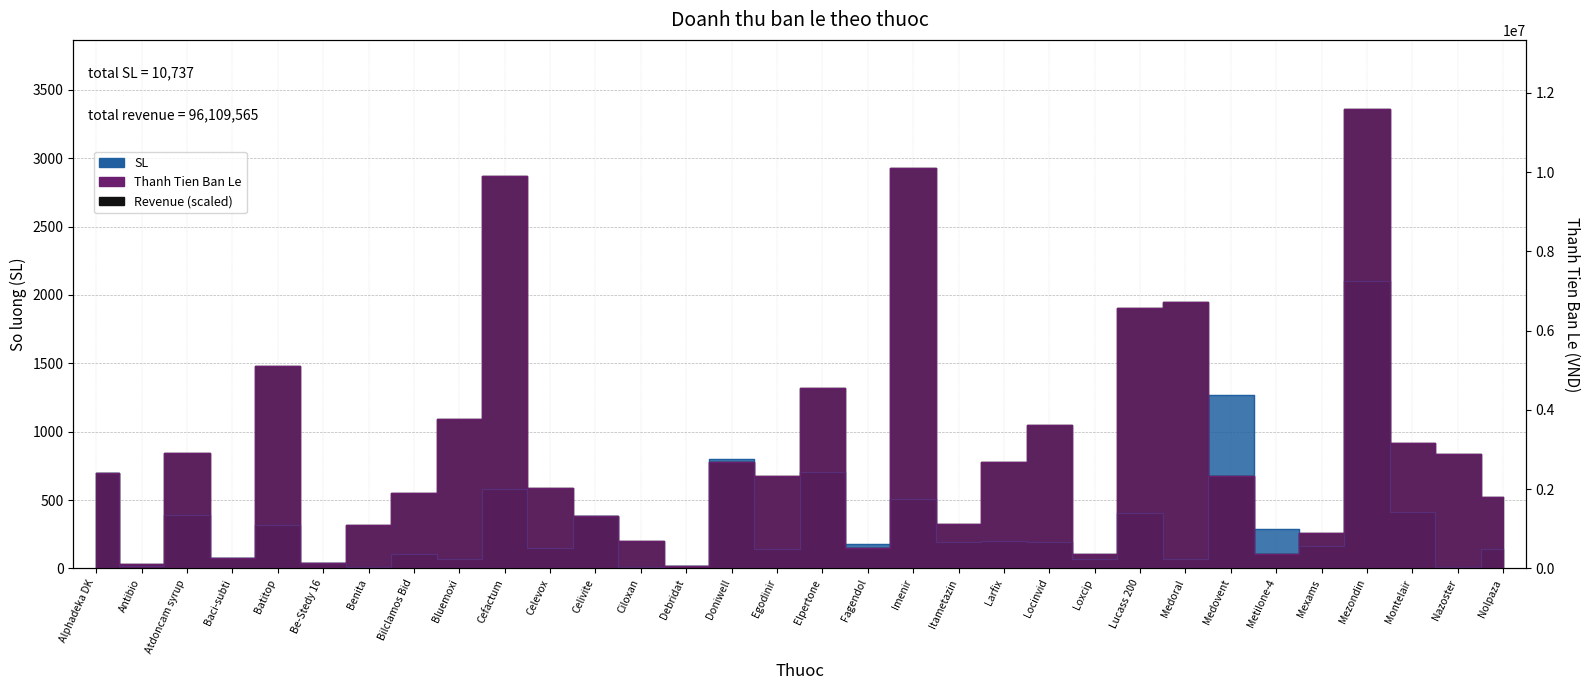

True or false: SL and Thanh Tien Ban Le intersect in this chart.

True